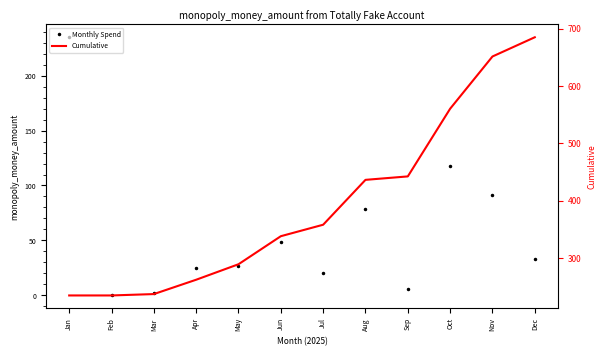

What is the average value of the Cumulative series?

394.1